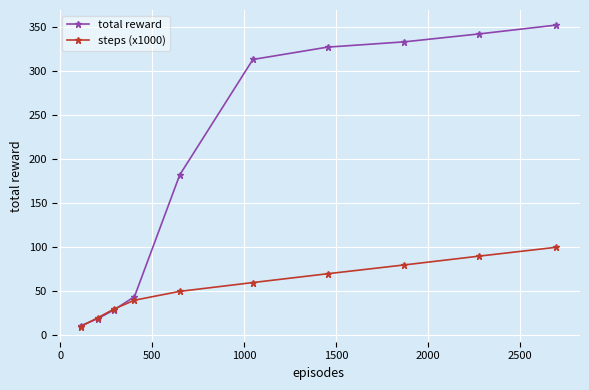

What are all the series names shown in the legend?

total reward, steps (x1000)